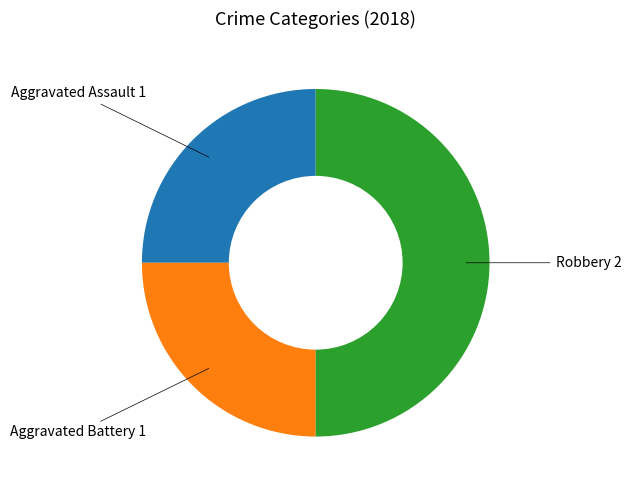

Does Aggravated Battery account for over 50% of the chart?

No